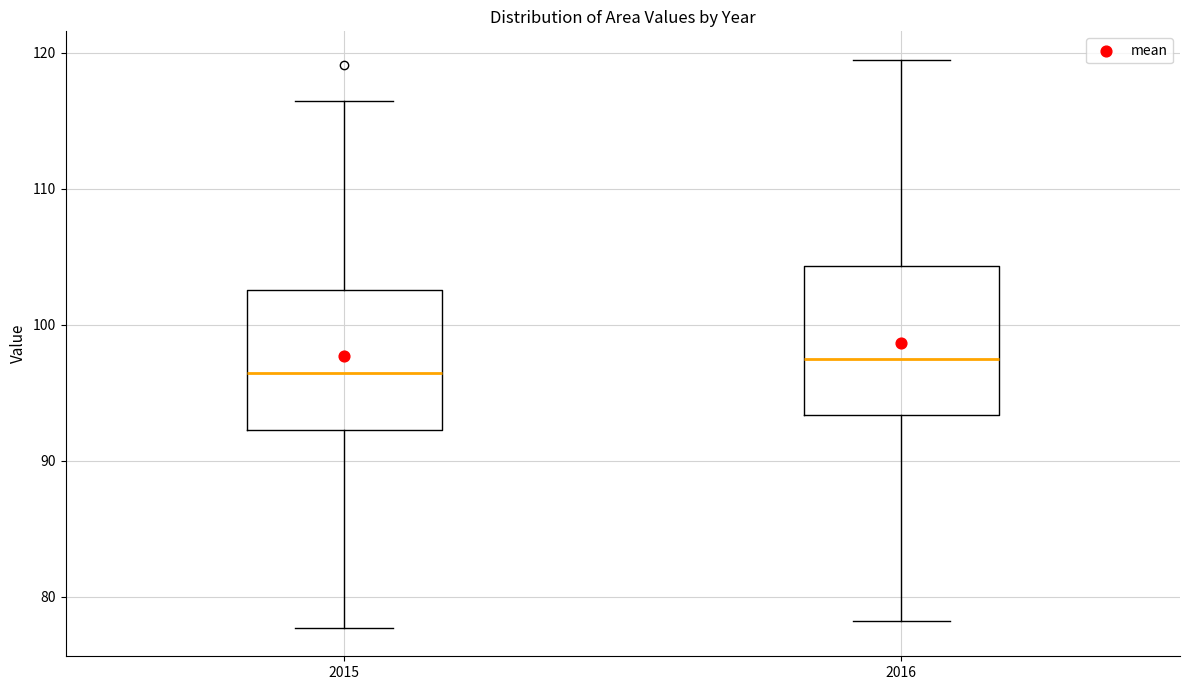

Which box has the highest median line?

2016